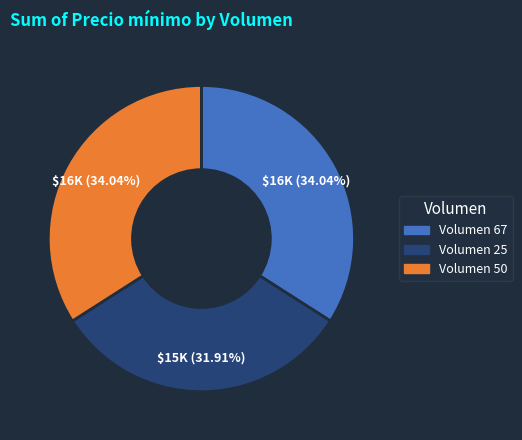

To the nearest percent, what is the difference between the largest and smallest slice percentages?

2%